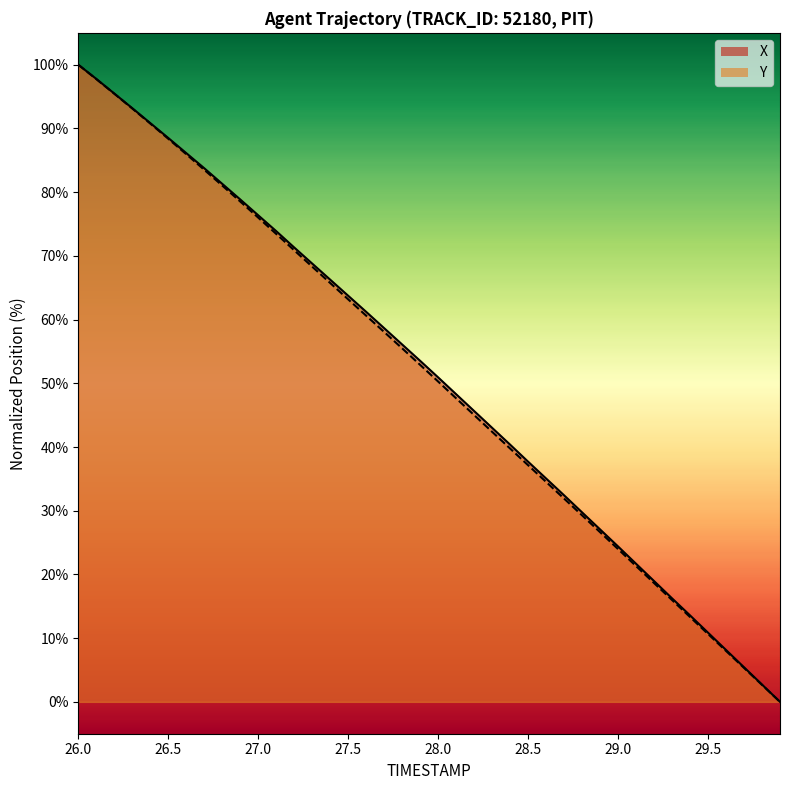

How many series are shown in this chart?

2